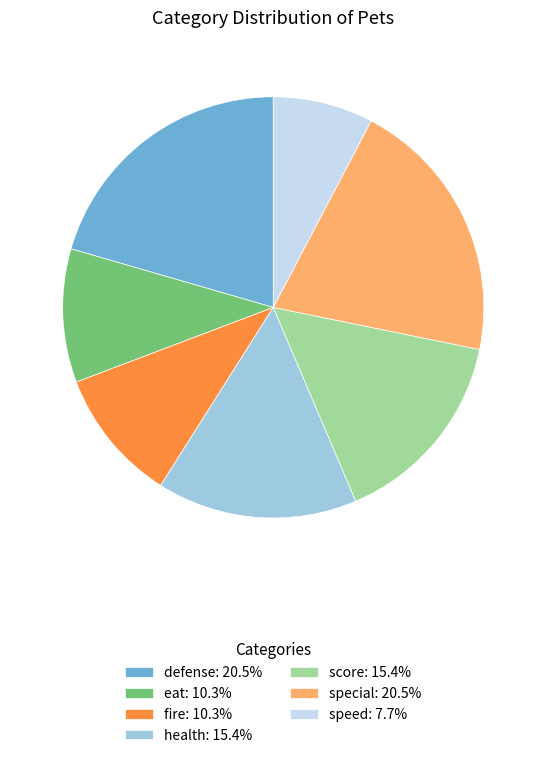

How many slices are in this pie chart?

7